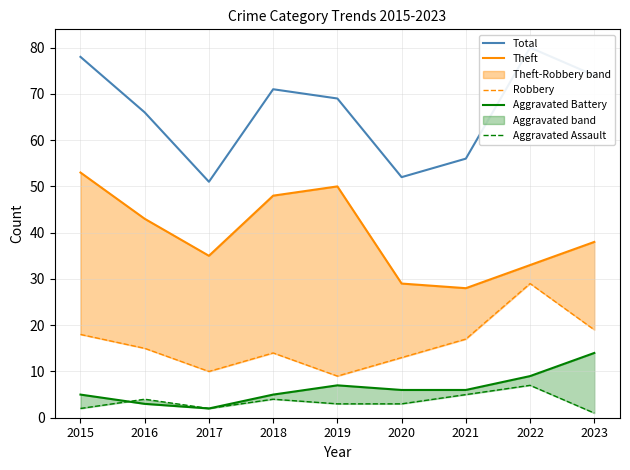

True or false: Aggravated Battery and Total intersect in this chart.

False